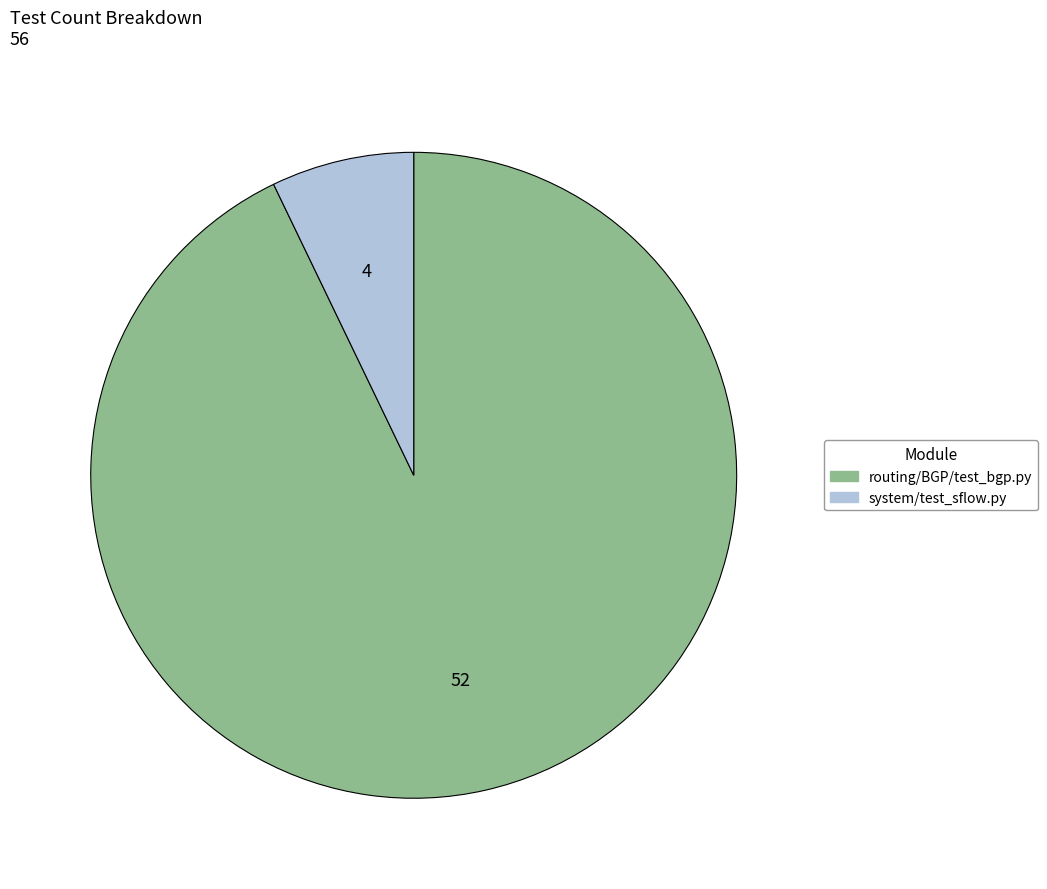

What is the largest slice in the pie chart?

routing/BGP/test_bgp.py